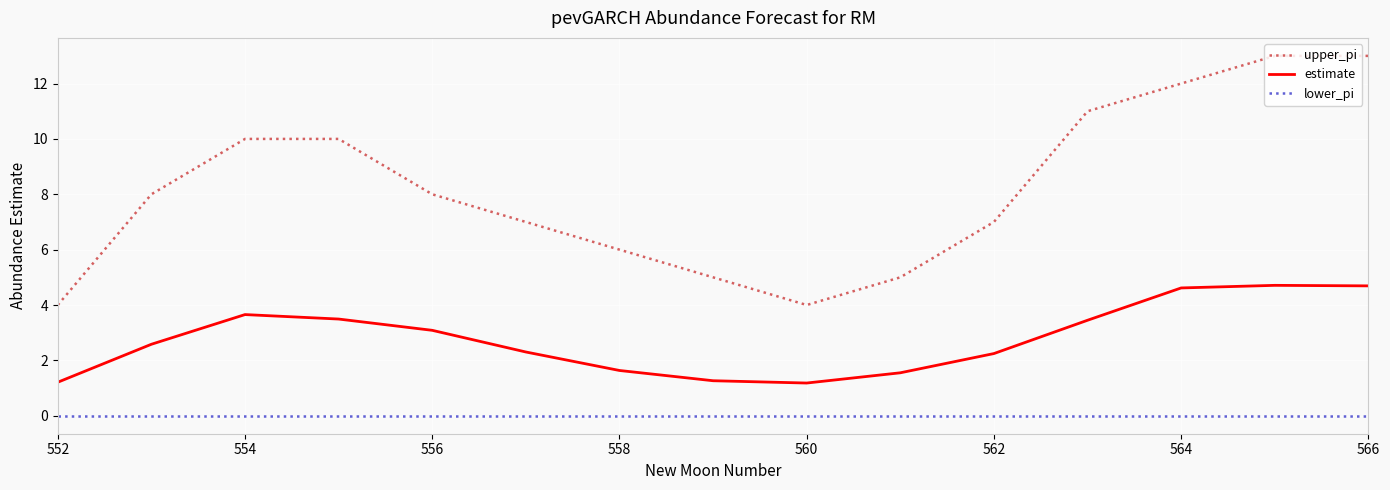

Rank the series by their average value, from lowest to highest.

lower_pi, estimate, upper_pi